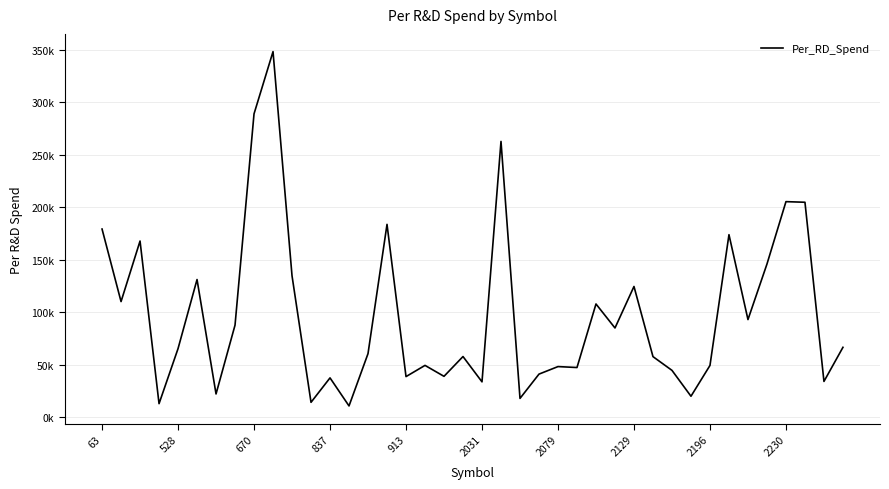

Is this an area chart (filled region under the line)?

No